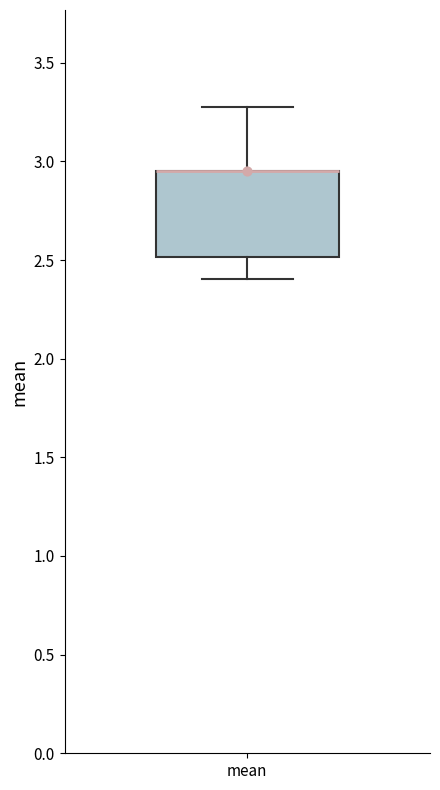

Transcribe this box plot: give where the median line is, the range the box spans, and where the two whiskers end, as read against the y-axis. The values are not printed on the chart, so give them approximately, as read against the axis.

median 2.95 (drawn on the box's upper edge), box 2.50 to 2.95, whiskers 2.40 to 3.30